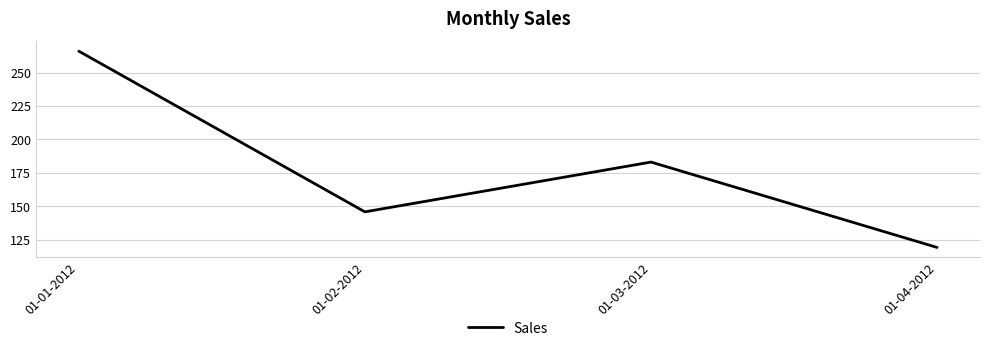

Reading left to right, extract all data points from this chart.

266.0	145.9	183.1	119.3